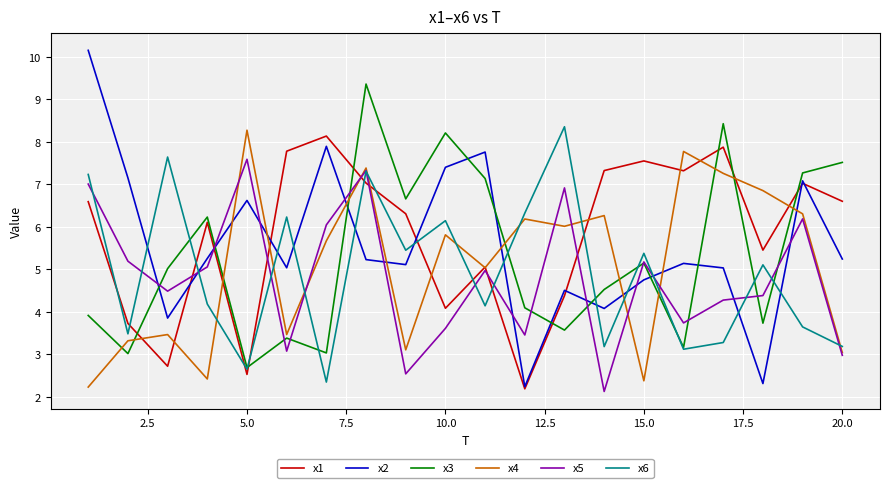

Which series has the widest spread of values?

x2